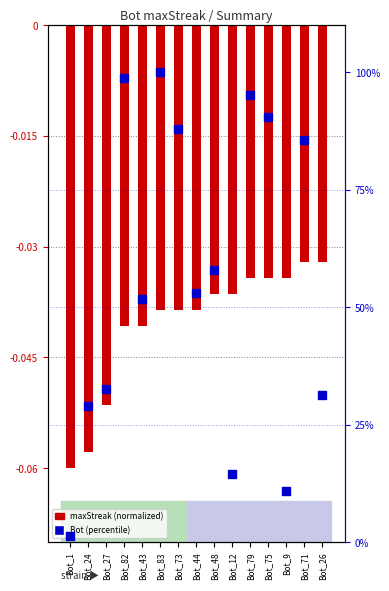

Is the value of maxStreak (normalized) at Bot_27 greater than the value of Bot (percentile) at Bot_75?

No